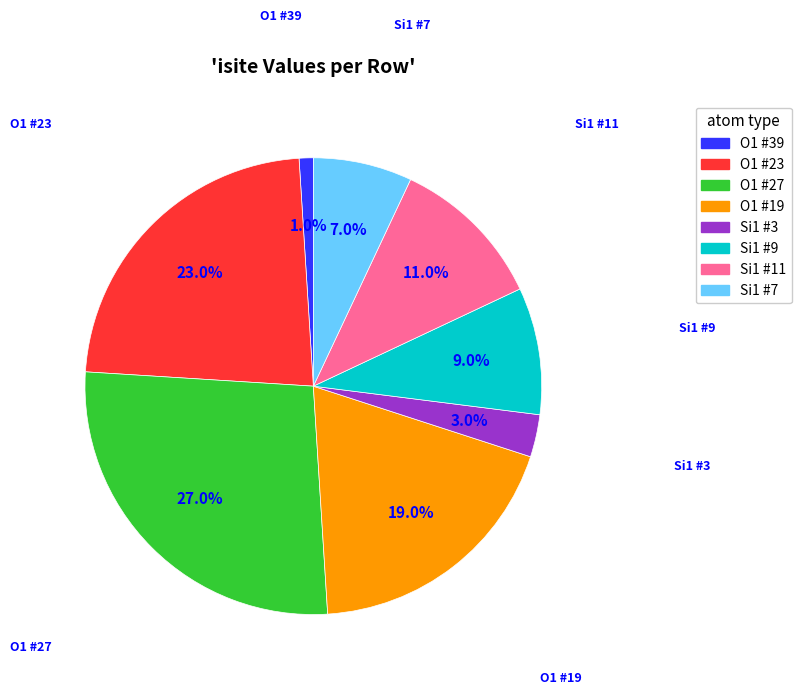

Is there any slice that represents more than half of the pie?

No